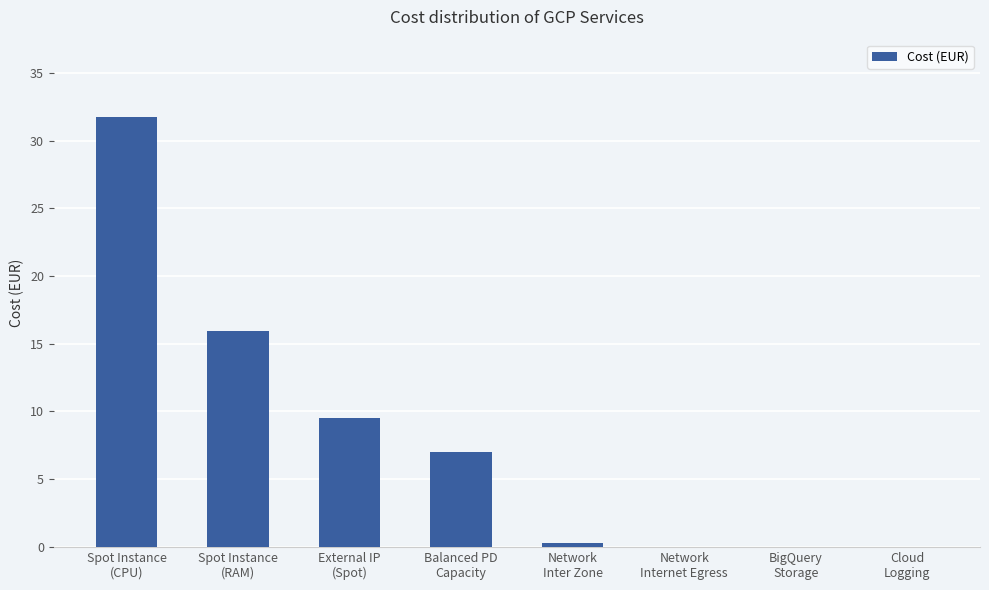

What is the maximum value shown in the chart?

31.7